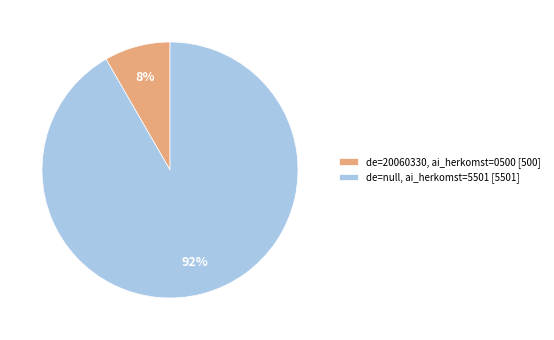

Which has a higher value, de=20060330, ai_herkomst=0500 [500] or de=null, ai_herkomst=5501 [5501]?

de=null, ai_herkomst=5501 [5501]